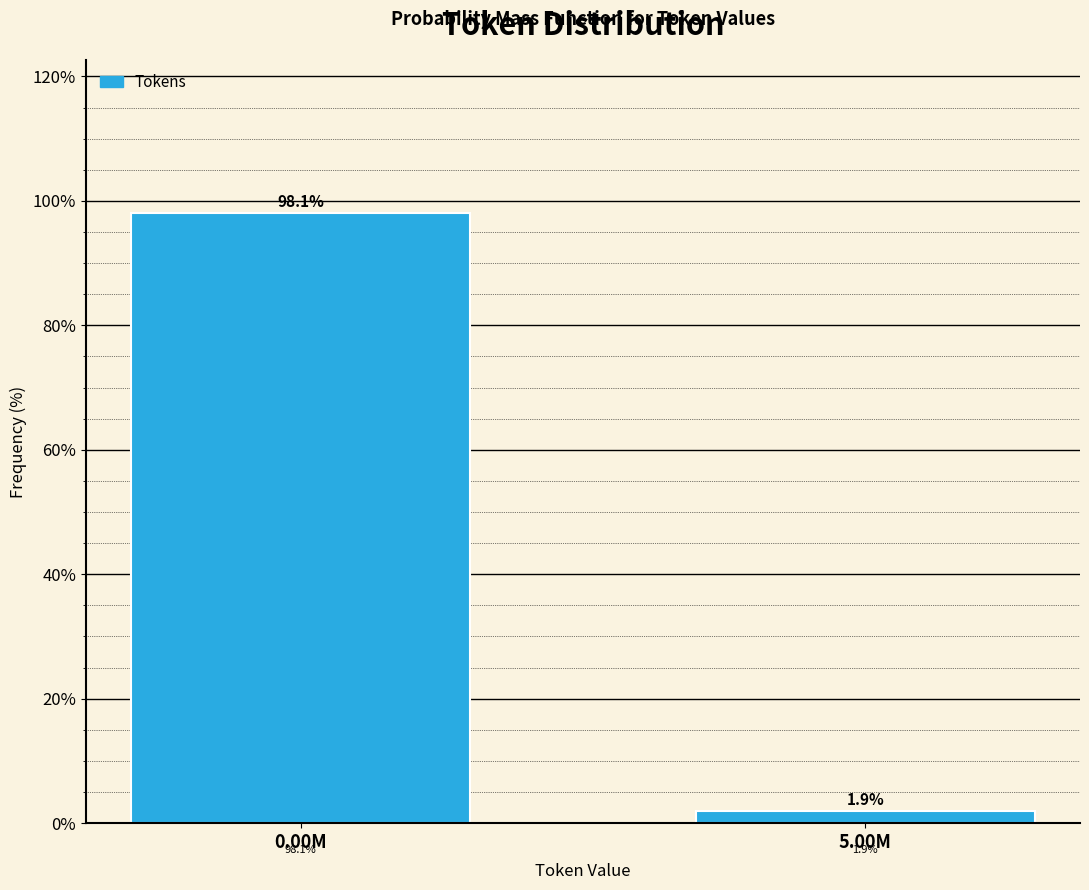

Reading left to right, transcribe all the data shown in this chart.

0.00M=98.1	5.00M=1.9